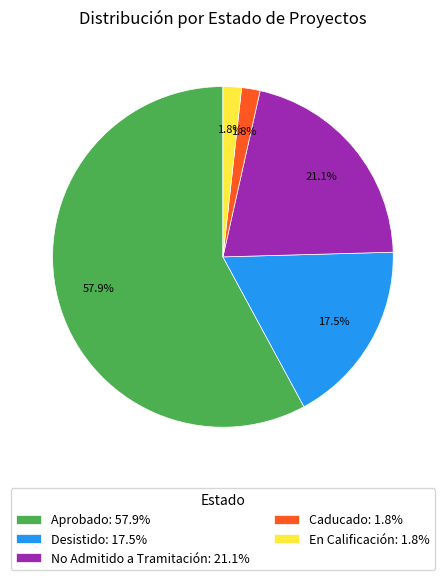

How many segments does this pie chart have?

5